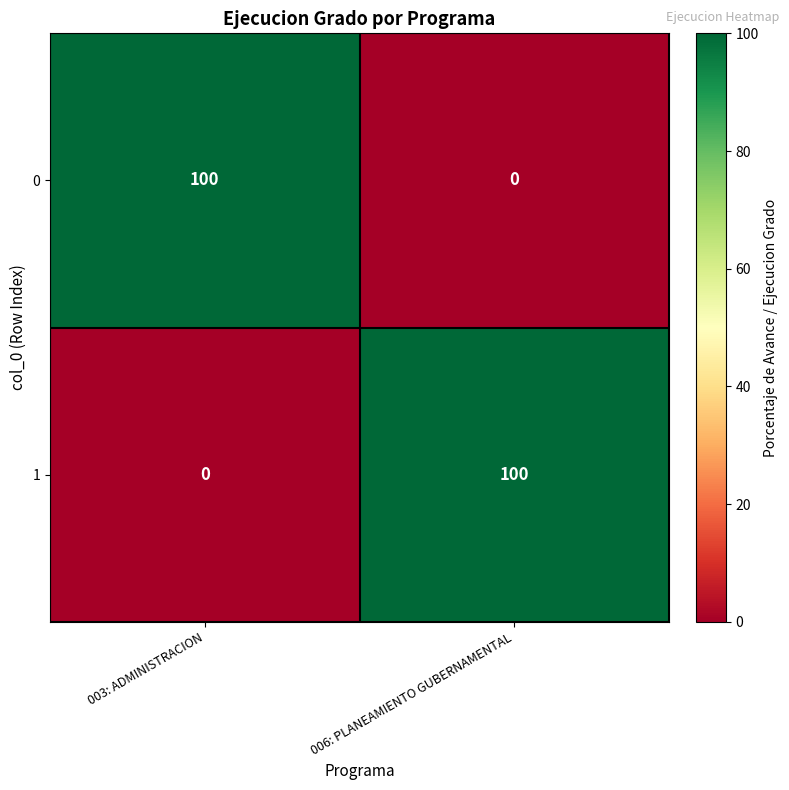

At which label does 0 reach its peak?

003: ADMINISTRACION